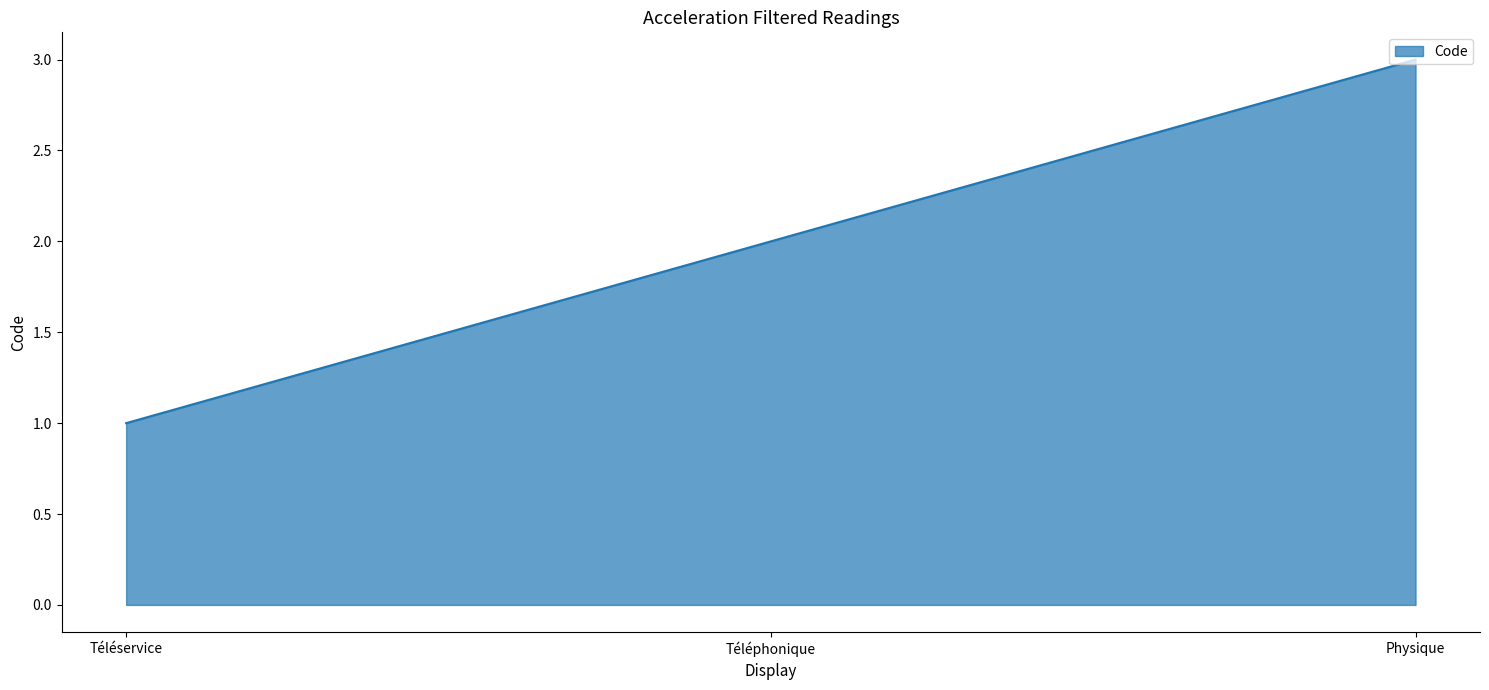

Rank the categories by value from lowest to highest.

Téléservice, Téléphonique, Physique